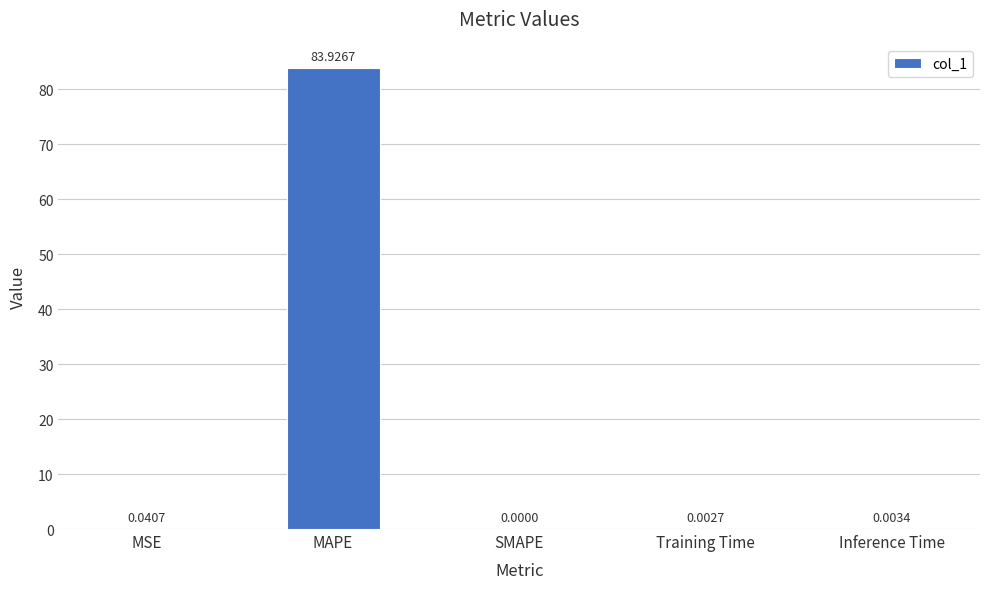

Count the number of values greater than 0.

4